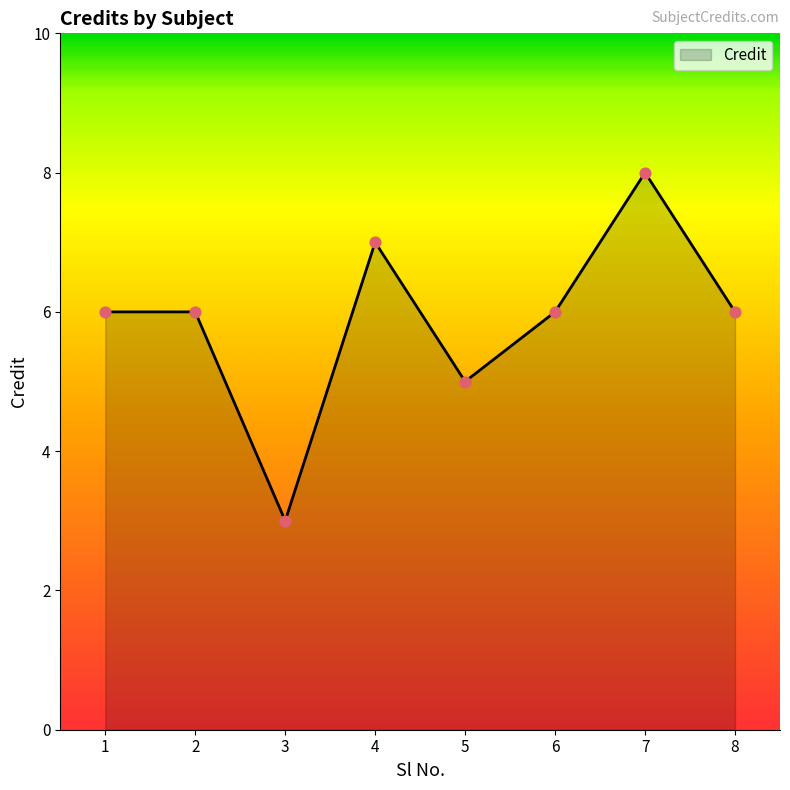

What is the change in value from 4 to 8?

-1